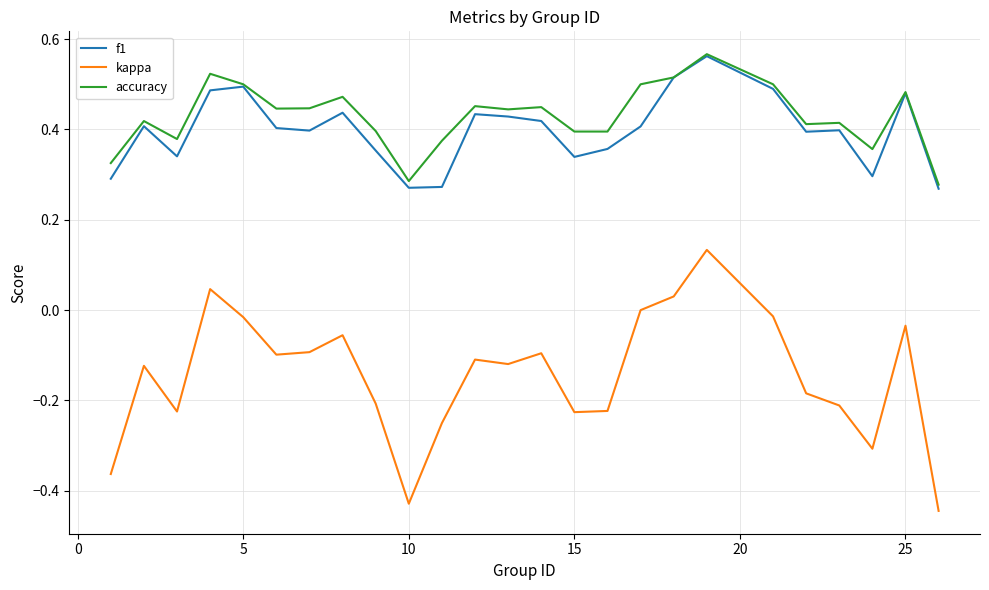

Which series has the largest range (max minus min)?

kappa